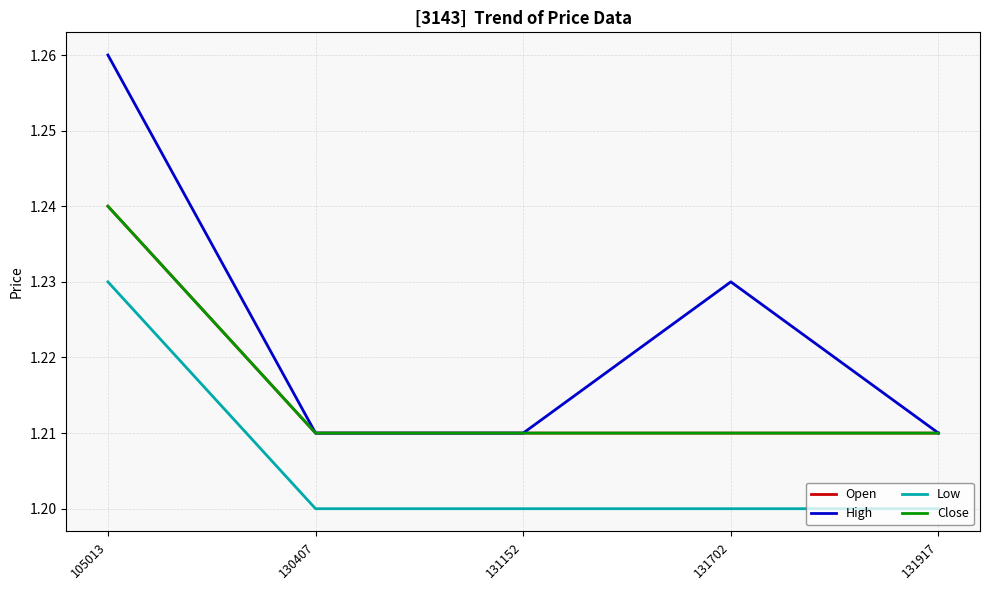

Rank the series at 105013 from highest to lowest value.

High, Open, Close, Low